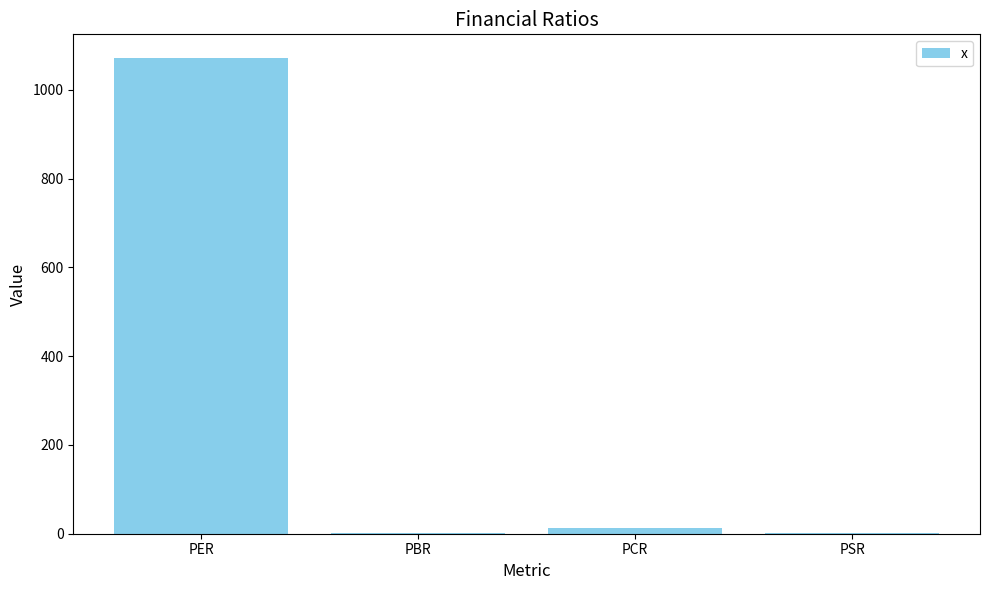

Which label corresponds to the largest value in the chart?

PER